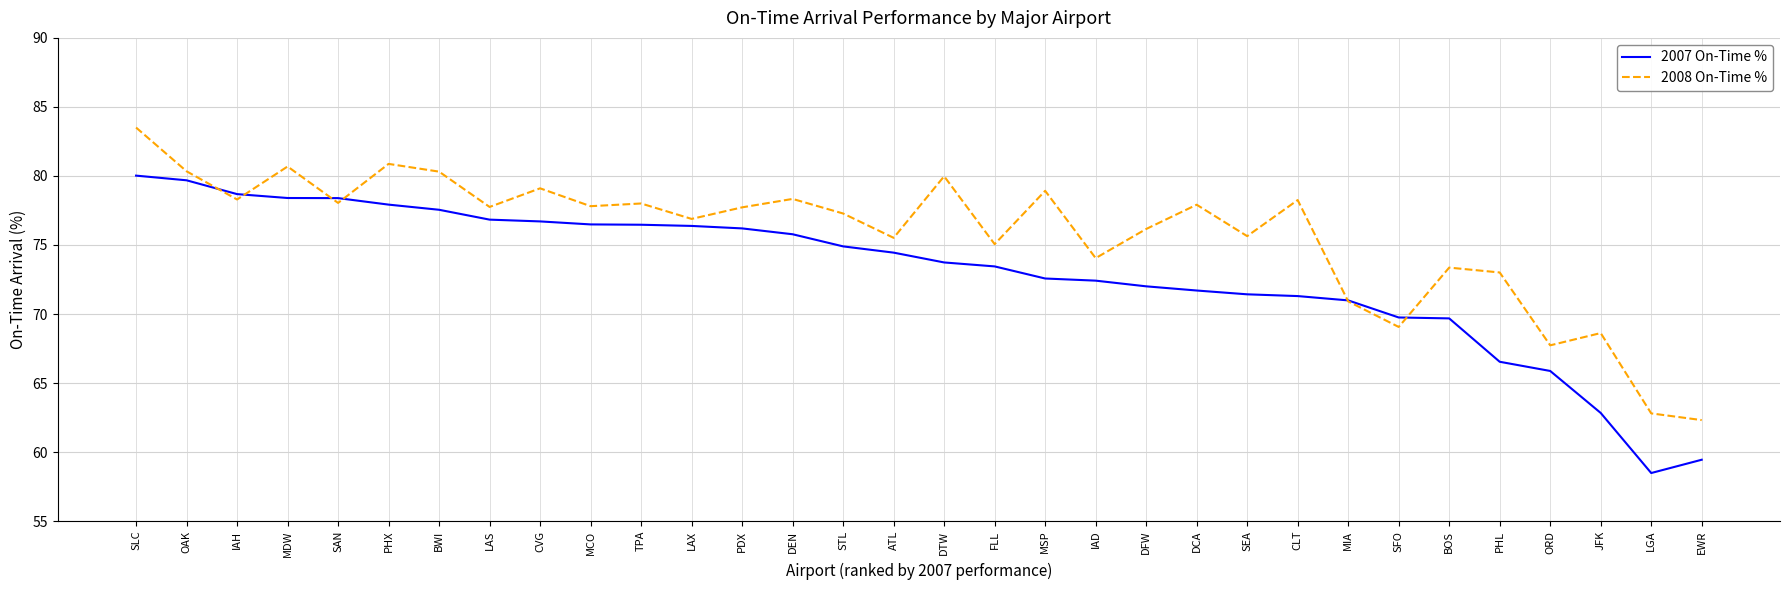

How many series are shown in this chart?

2